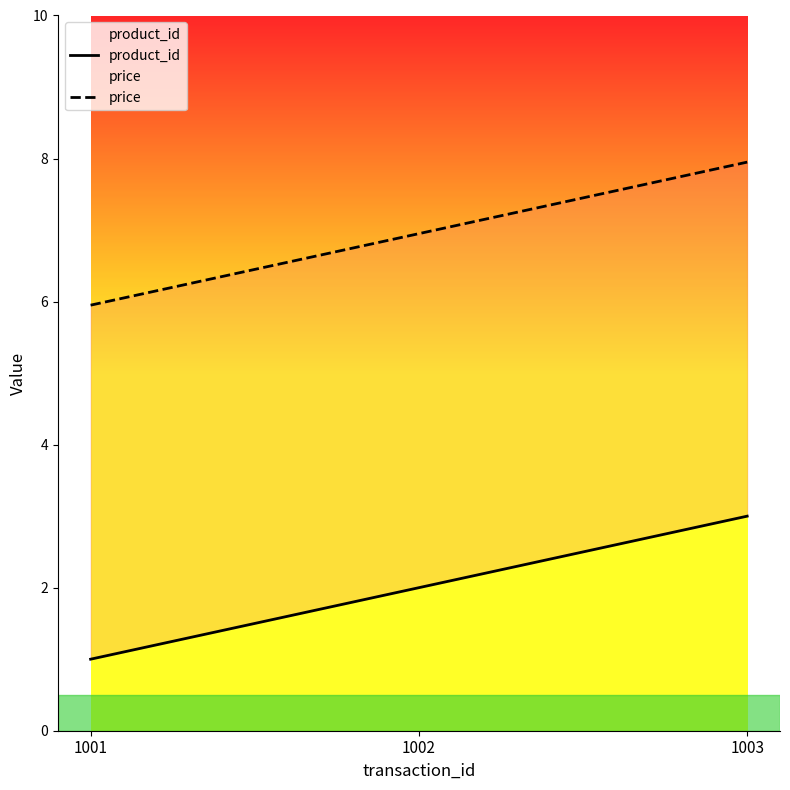

How many data points does each series have?

3